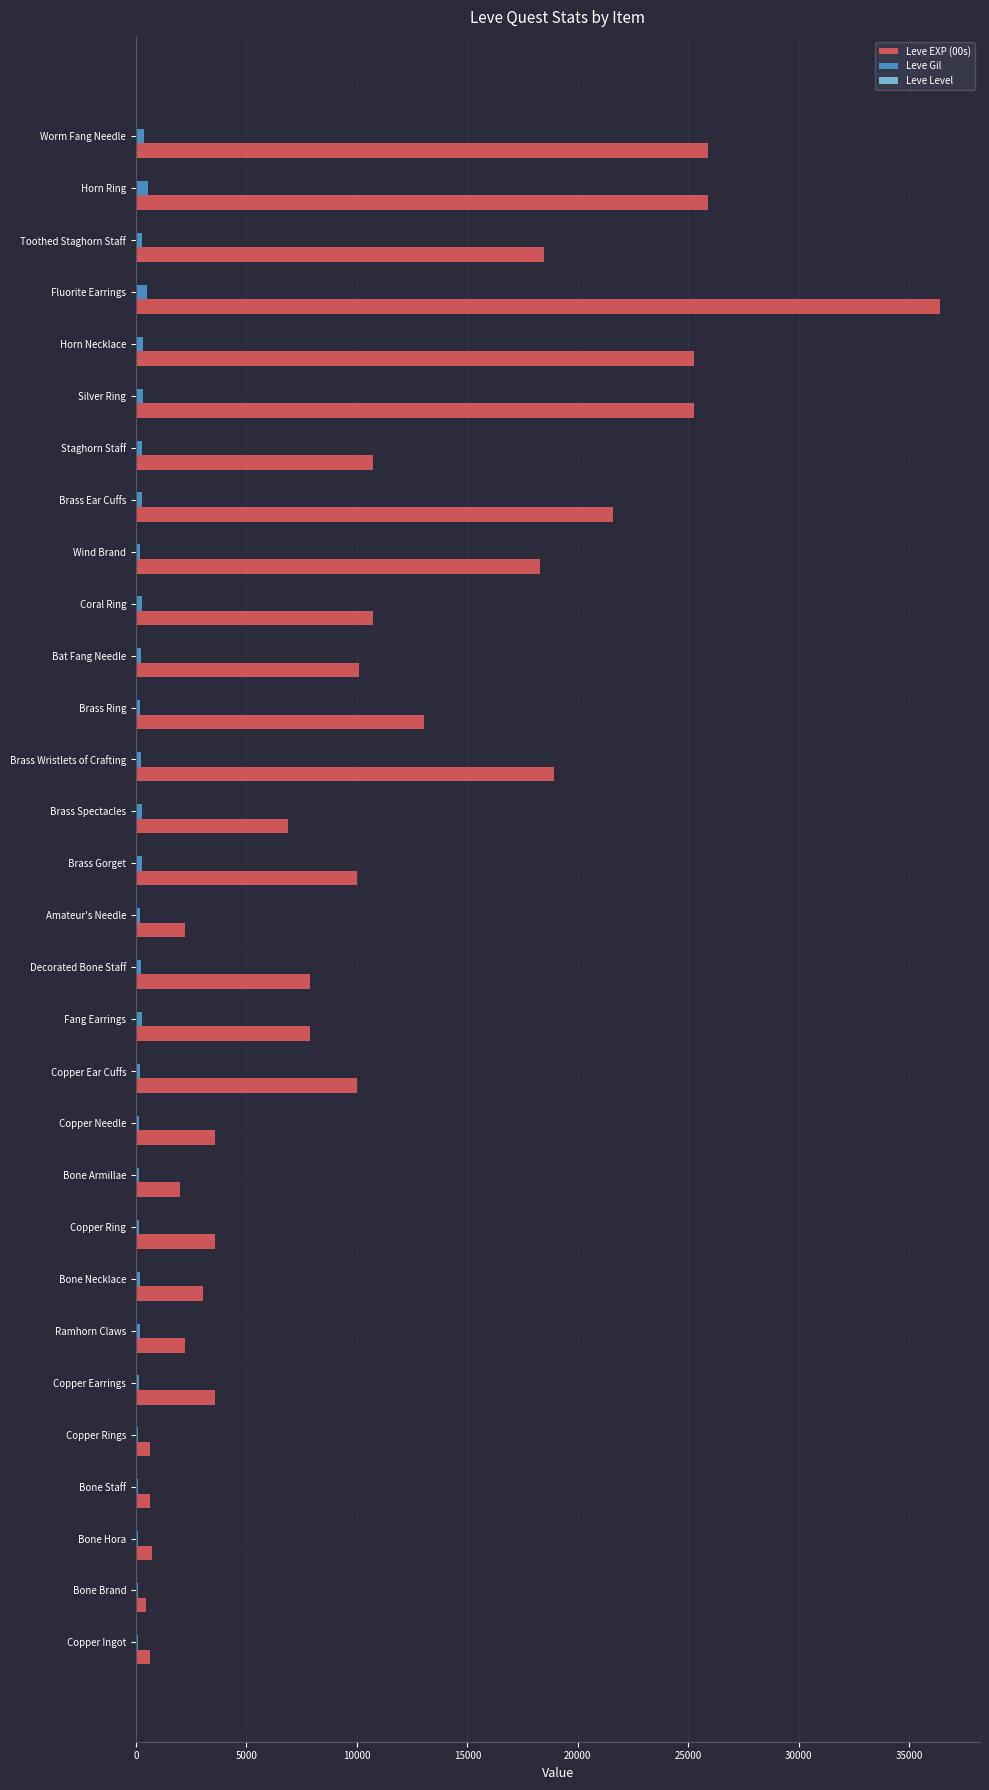

Which series has the largest total across all categories?

Leve EXP (00s)